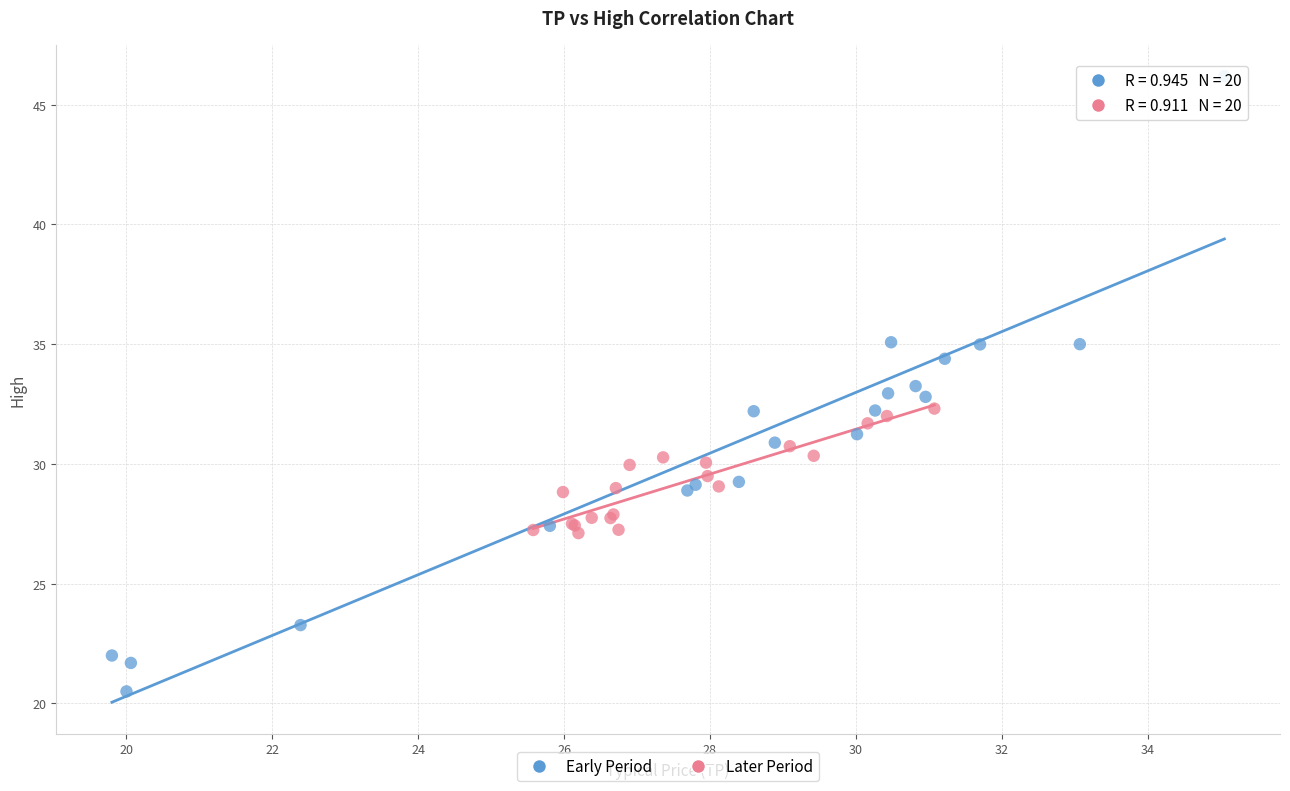

What are all the series names shown in the legend?

Early Period, Later Period